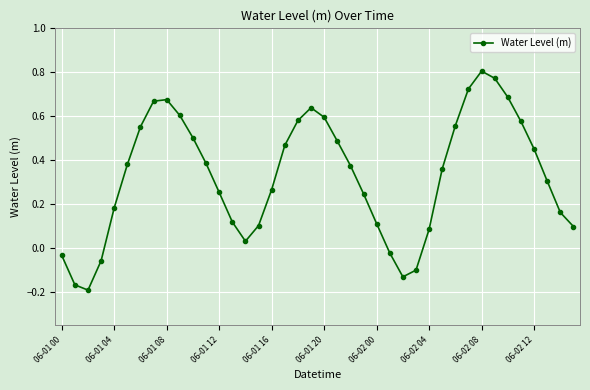

How many points are lower than both their immediate neighbors (excluding endpoints)?

3